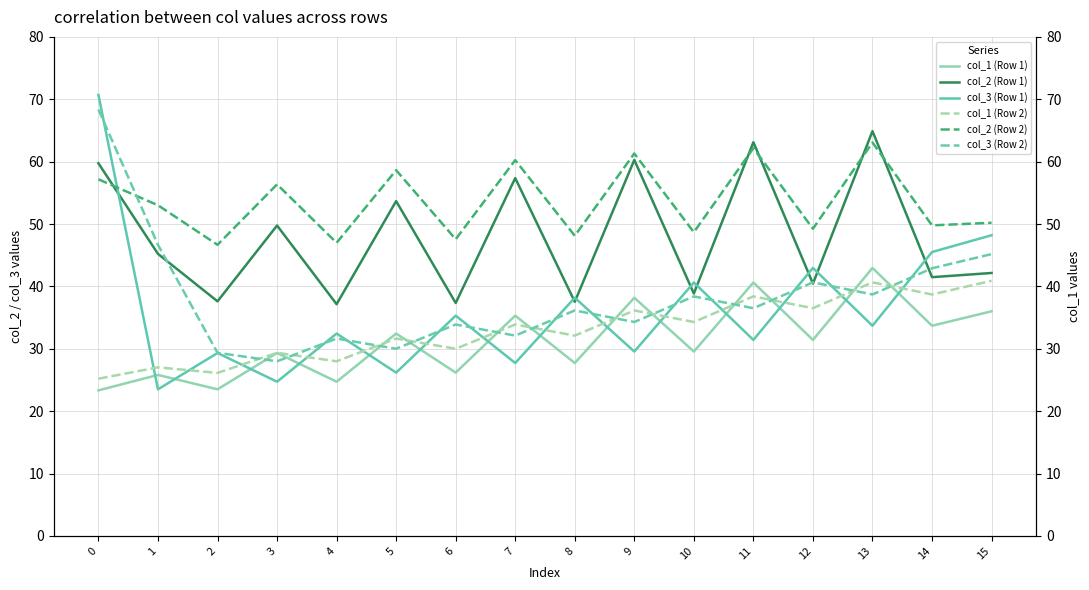

Reading left to right, extract all data points from this chart.

col_1 (Row 1): 0=23.3	1=25.8	2=23.5	3=29.3	4=24.7	5=32.4	6=26.2	7=35.3	8=27.7	9=38.2	10=29.6	11=40.6	12=31.4	13=43.0	14=33.7	15=36.0
col_2 (Row 1): 0=59.7	1=45.2	2=37.6	3=49.8	4=37.1	5=53.7	6=37.3	7=57.4	8=37.5	9=60.3	10=38.9	11=63.1	12=40.4	13=64.9	14=41.5	15=42.1
col_3 (Row 1): 0=70.7	1=23.5	2=29.3	3=24.7	4=32.4	5=26.2	6=35.3	7=27.7	8=38.2	9=29.6	10=40.6	11=31.4	12=43.0	13=33.7	14=45.5	15=48.2
col_1 (Row 2): 0=25.2	1=27.0	2=26.1	3=29.4	4=28.0	5=31.6	6=30.0	7=33.9	8=32.1	9=36.1	10=34.3	11=38.4	12=36.5	13=40.6	14=38.7	15=40.9
col_2 (Row 2): 0=57.2	1=53.0	2=46.7	3=56.4	4=47.0	5=58.6	6=47.6	7=60.2	8=48.1	9=61.3	10=48.7	11=62.2	12=49.2	13=63.1	14=49.8	15=50.2
col_3 (Row 2): 0=68.4	1=46.7	2=29.4	3=28.0	4=31.6	5=30.0	6=33.9	7=32.1	8=36.1	9=34.3	10=38.4	11=36.5	12=40.6	13=38.7	14=42.9	15=45.2